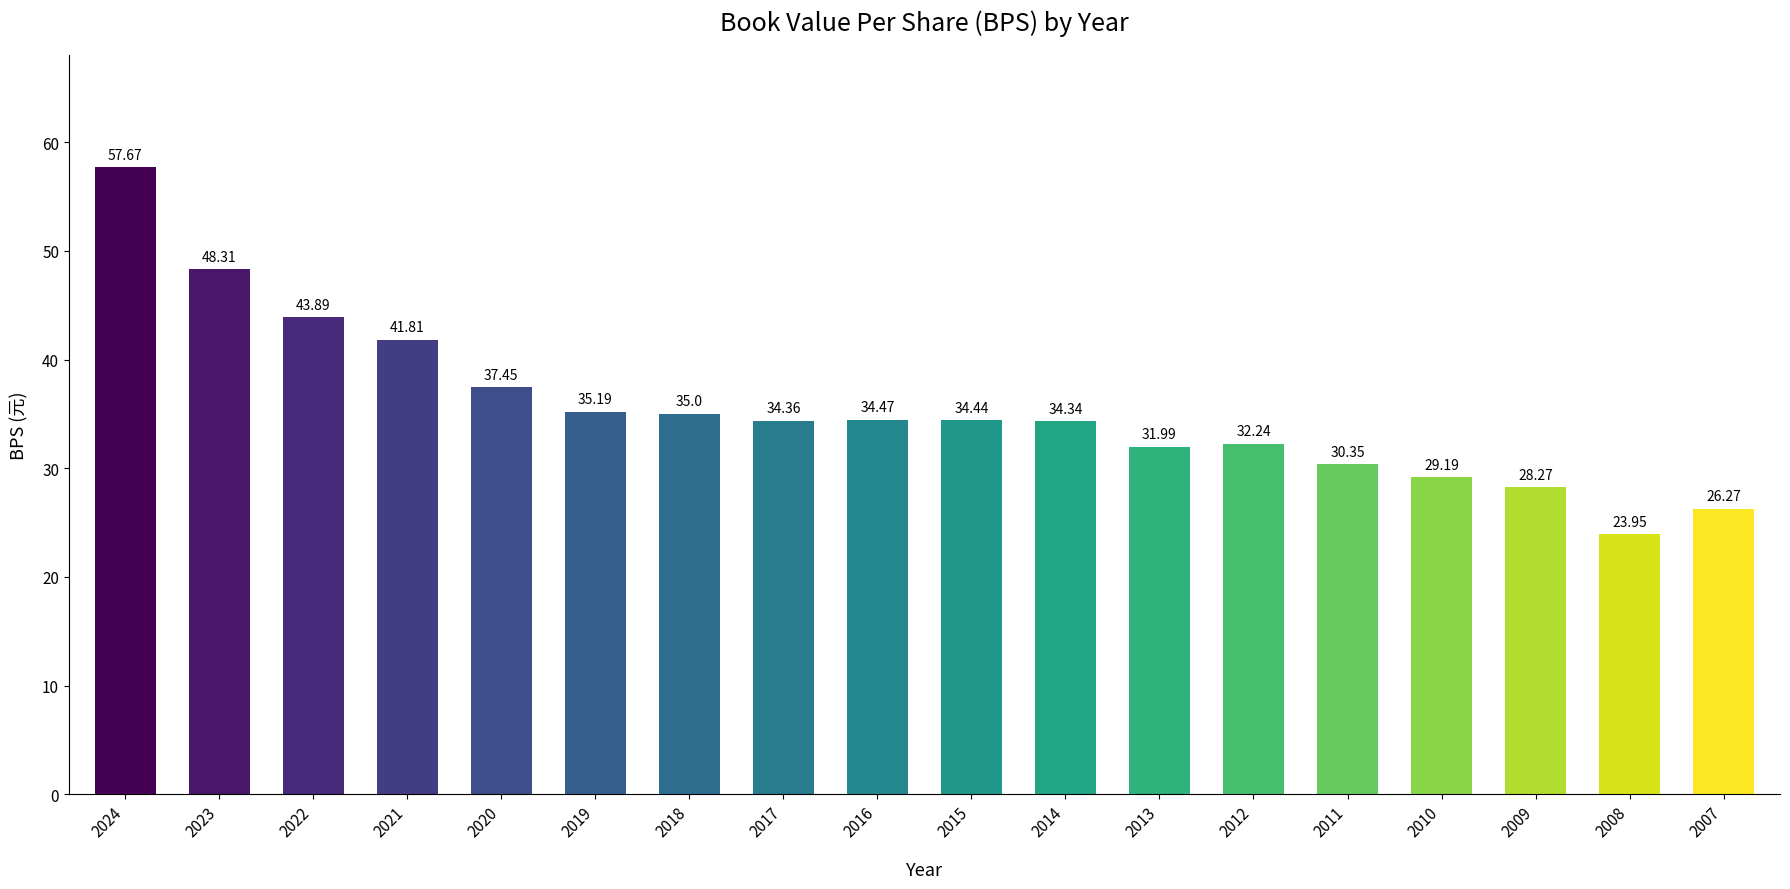

What is the sum of all values?

639.2